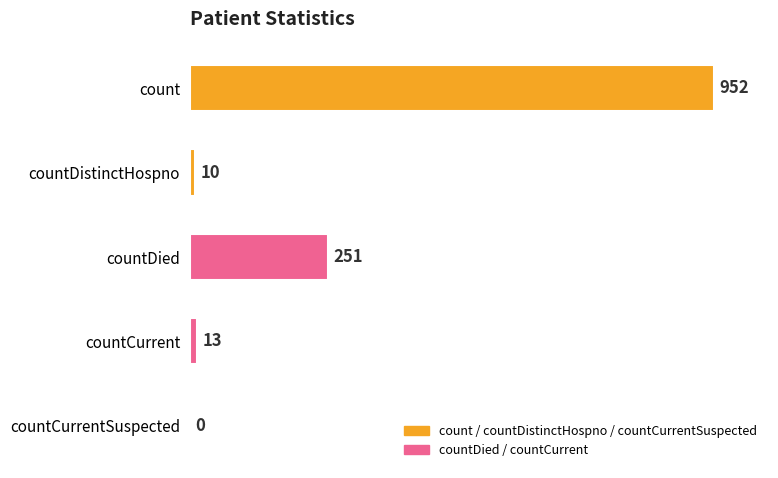

What value does the data have at count, to the nearest 50?

950